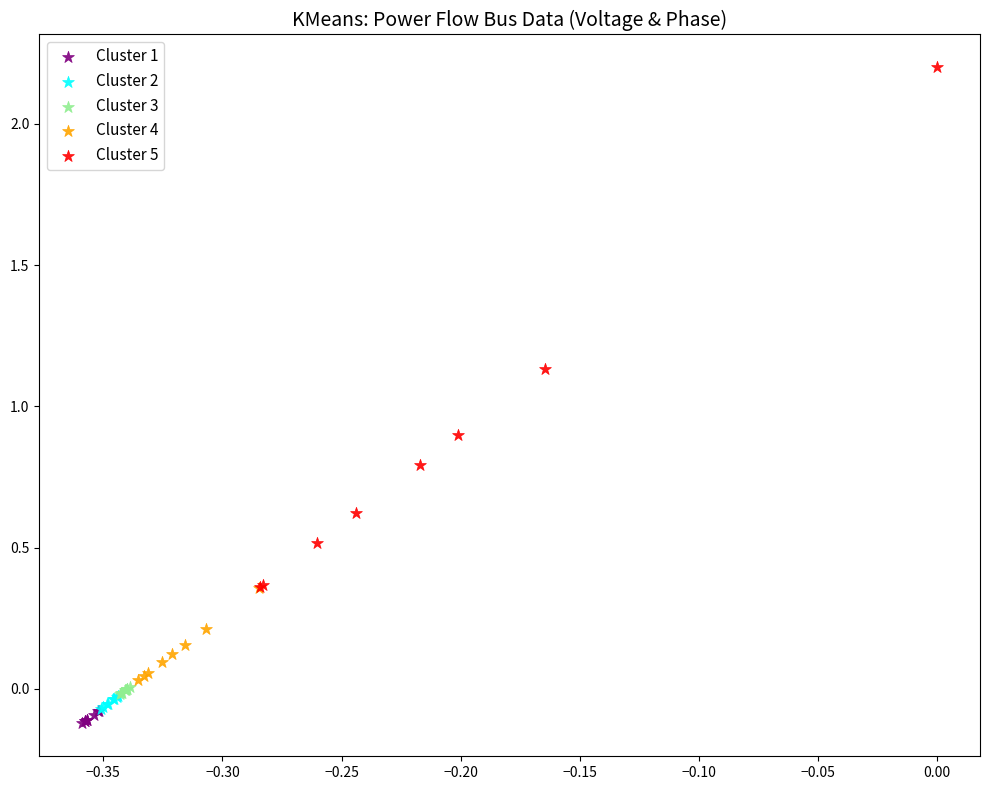

Which series reaches the minimum Y coordinate?

Cluster 1